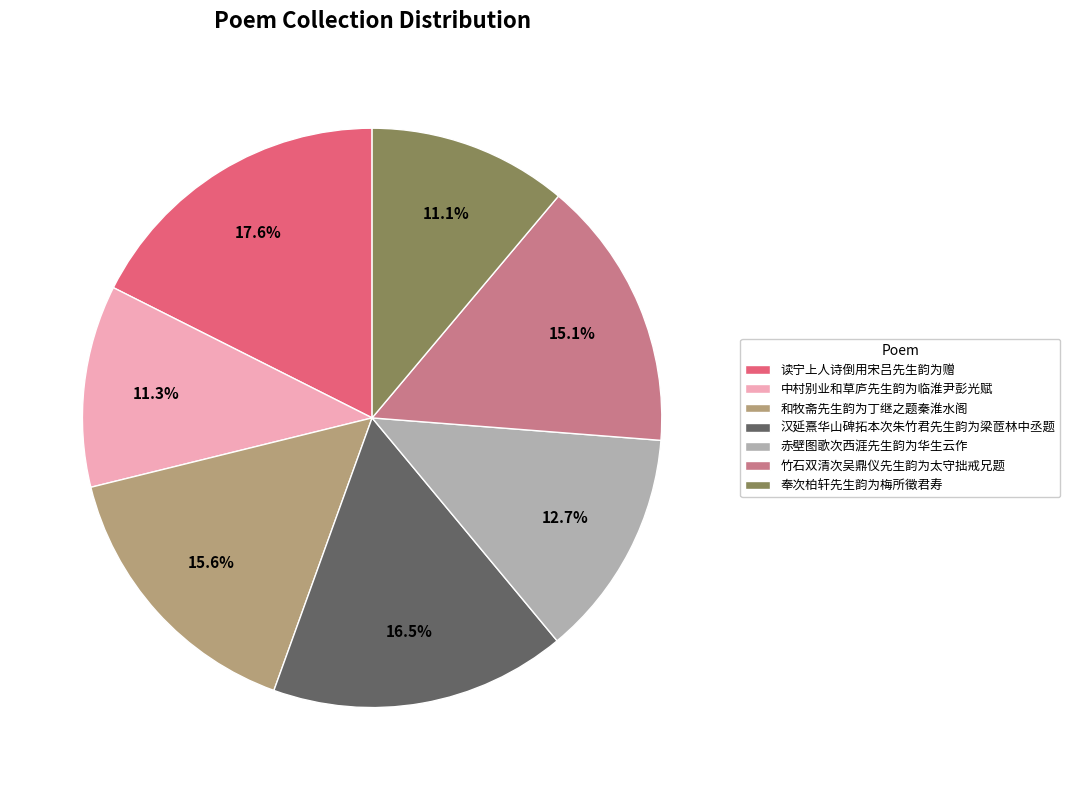

How many segments does this pie chart have?

7